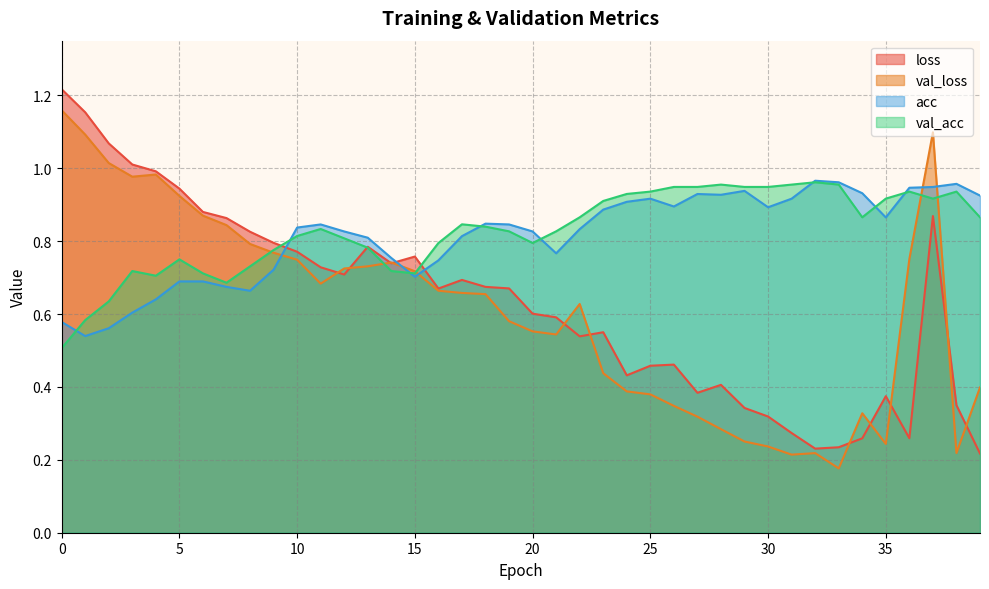

What is the difference between the val_acc values at 20 and 24?

0.1